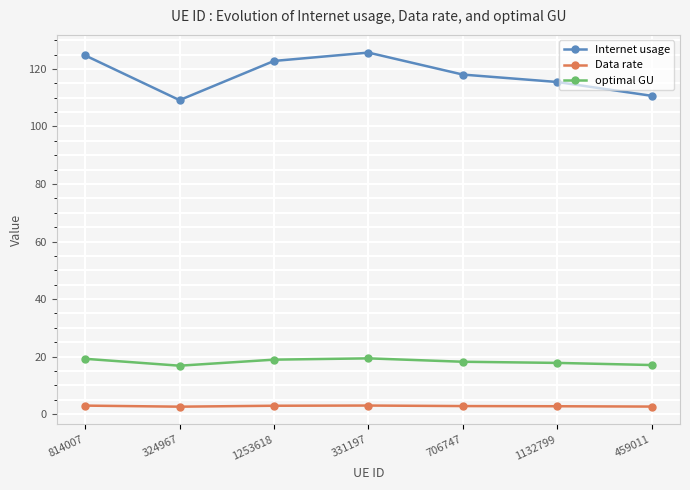

How many distinct data groups are displayed?

3